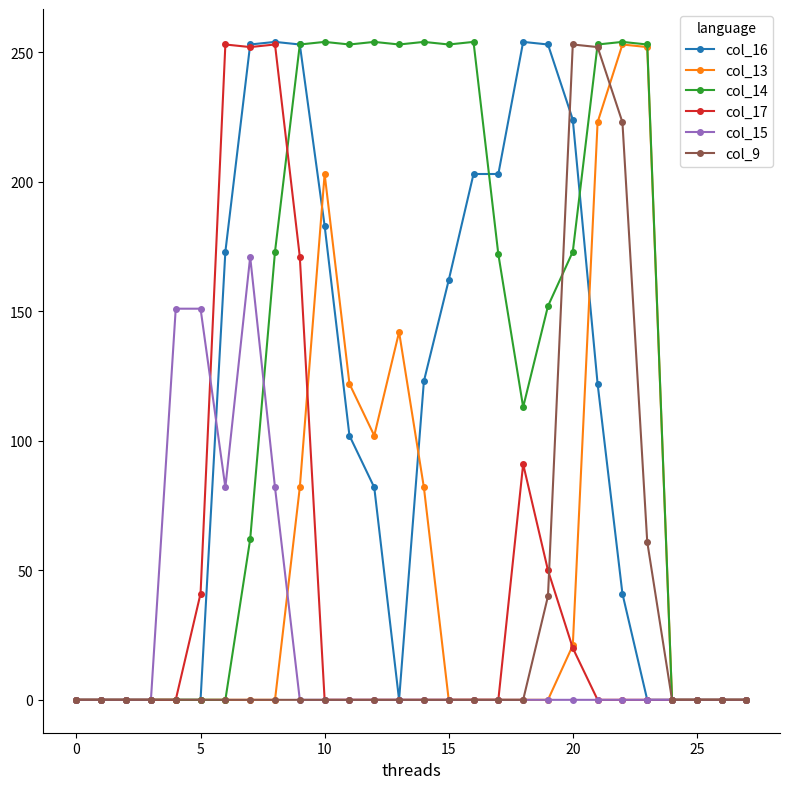

At how many categories does at least one series exceed 214?

17